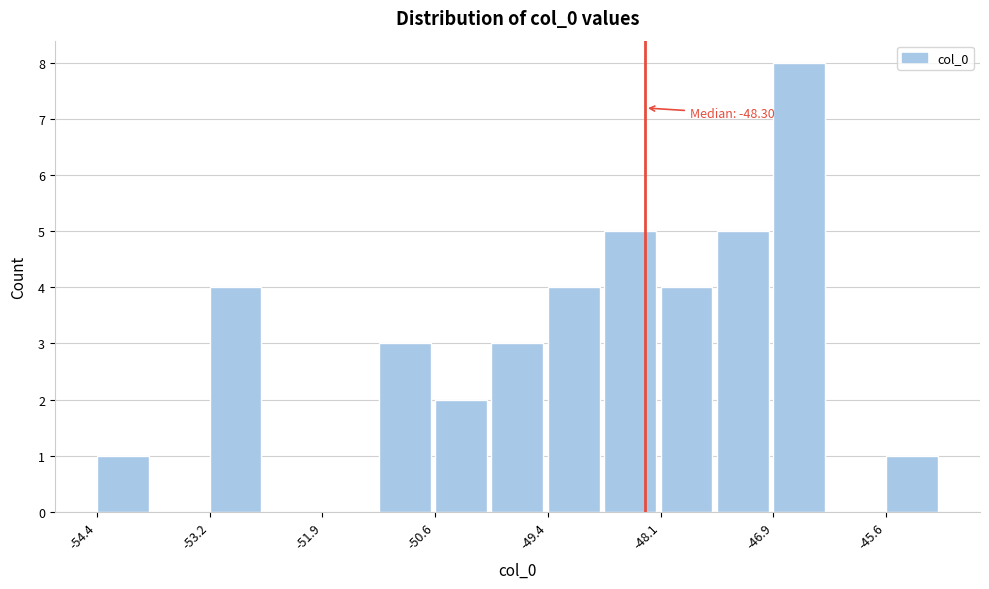

Around what value on the x-axis is the tallest bar? Give the approximate position of its centre, as read against the axis.

-46.6